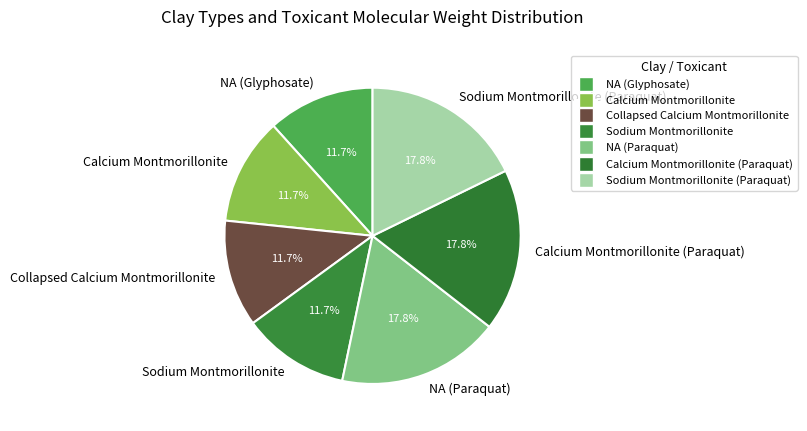

Combined, what portion of the pie is NA (Glyphosate) and Calcium Montmorillonite (Paraquat)?

29.4%